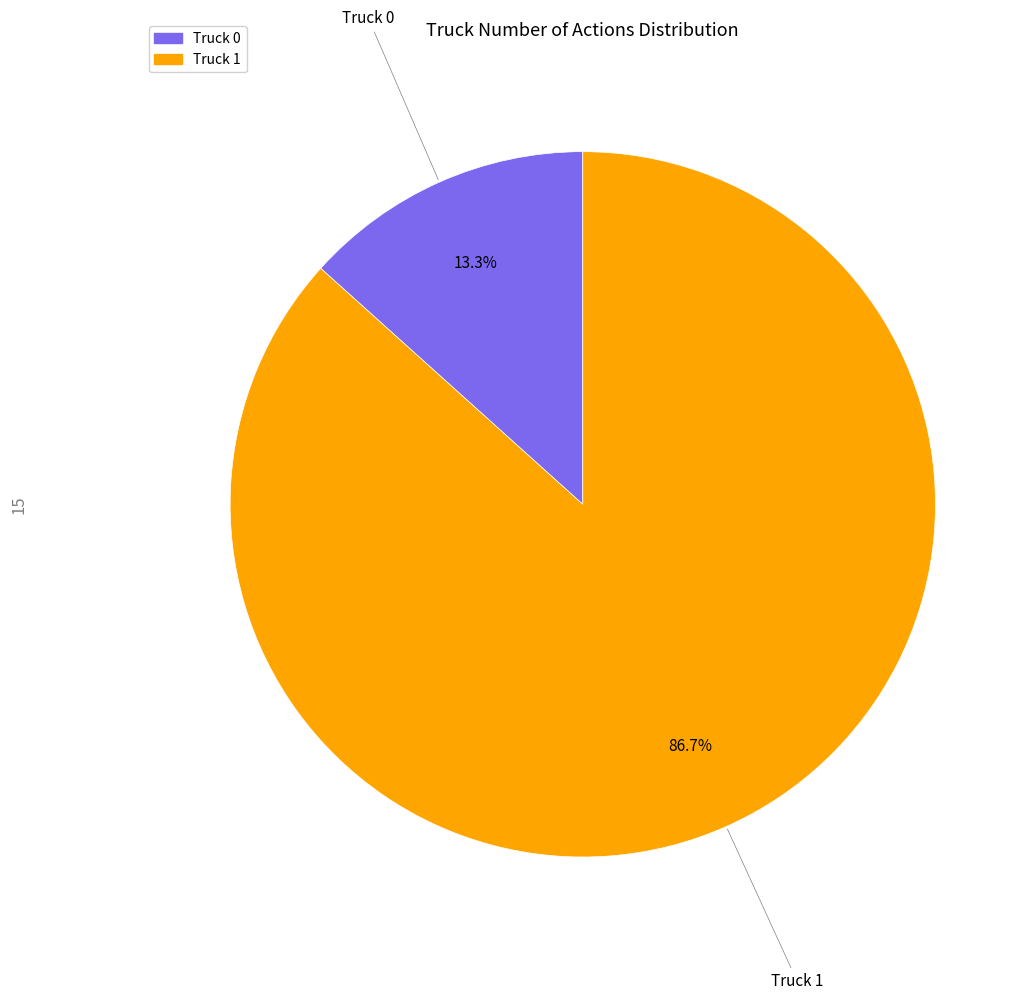

Which category accounts for the majority?

Truck 1